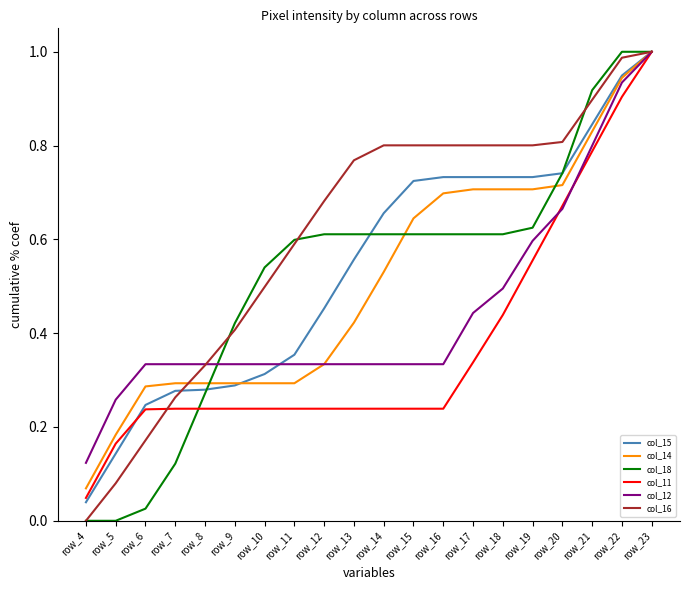

Which series changed the most between row_8 and row_9?

col_18